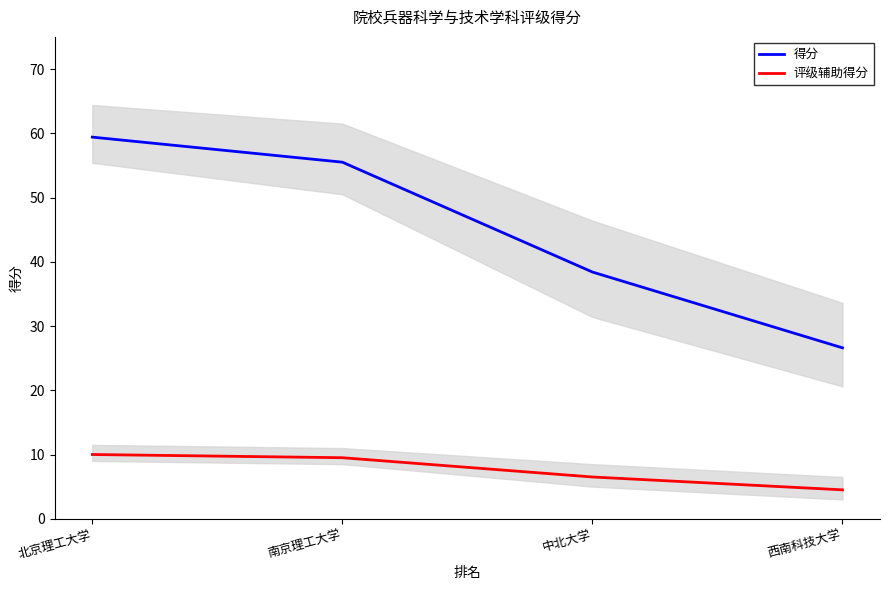

Reading left to right, transcribe all the data shown in this chart.

得分: 北京理工大学=59.4	南京理工大学=55.5	中北大学=38.4	西南科技大学=26.6
评级辅助得分: 北京理工大学=10.0	南京理工大学=9.5	中北大学=6.5	西南科技大学=4.5